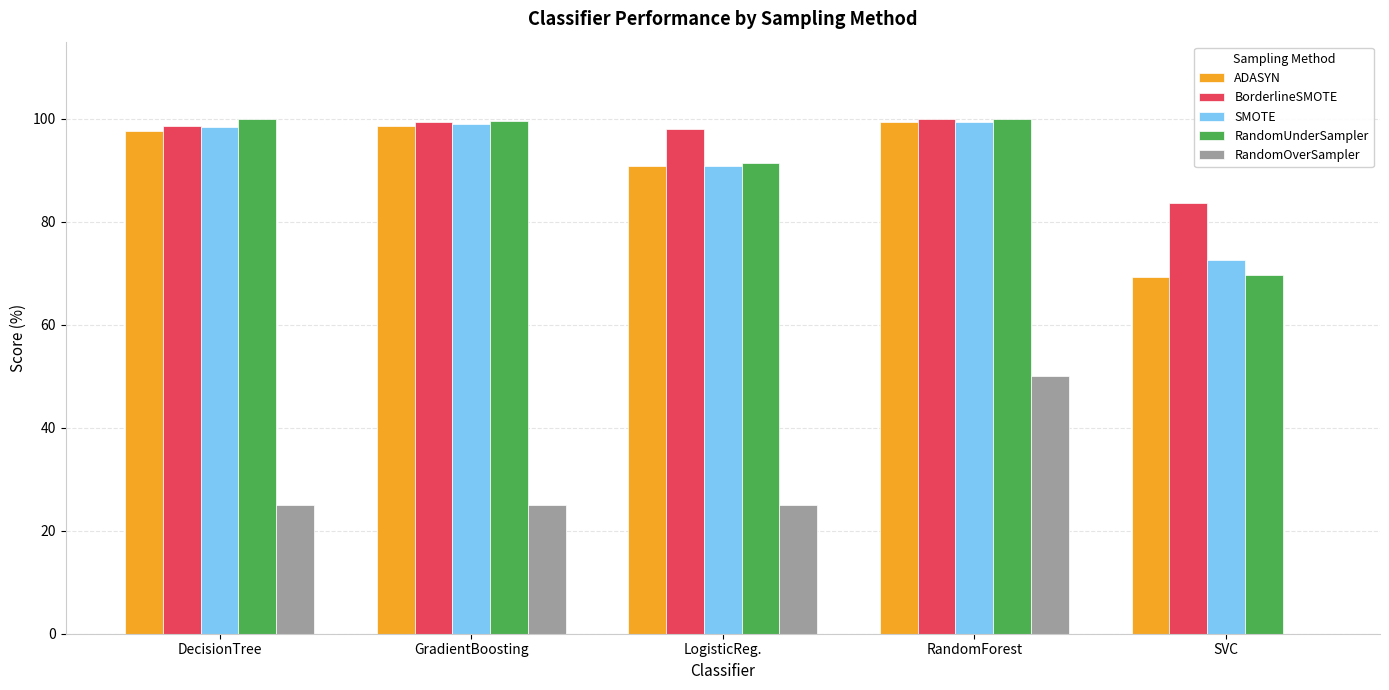

What is the sum of the SMOTE values at DecisionTree and GradientBoosting?

197.4